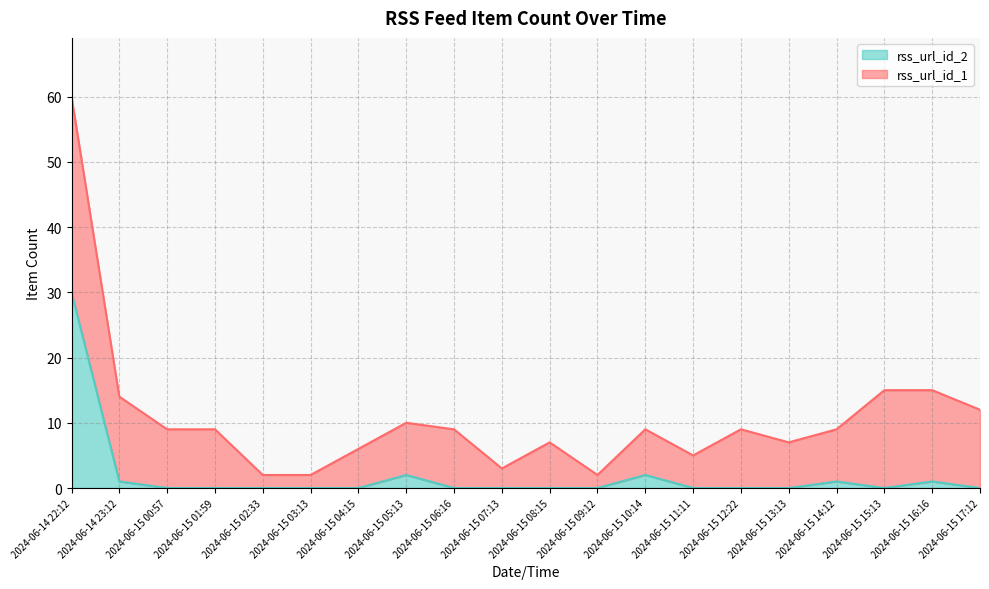

List the labels in order of value, smallest first.

2024-06-15 00:57, 2024-06-15 01:59, 2024-06-15 02:33, 2024-06-15 03:13, 2024-06-15 04:15, 2024-06-15 06:16, 2024-06-15 07:13, 2024-06-15 08:15, 2024-06-15 09:12, 2024-06-15 11:11, 2024-06-15 12:22, 2024-06-15 13:13, 2024-06-15 15:13, 2024-06-15 17:12, 2024-06-14 23:12, 2024-06-15 14:12, 2024-06-15 16:16, 2024-06-15 05:13, 2024-06-15 10:14, 2024-06-14 22:12